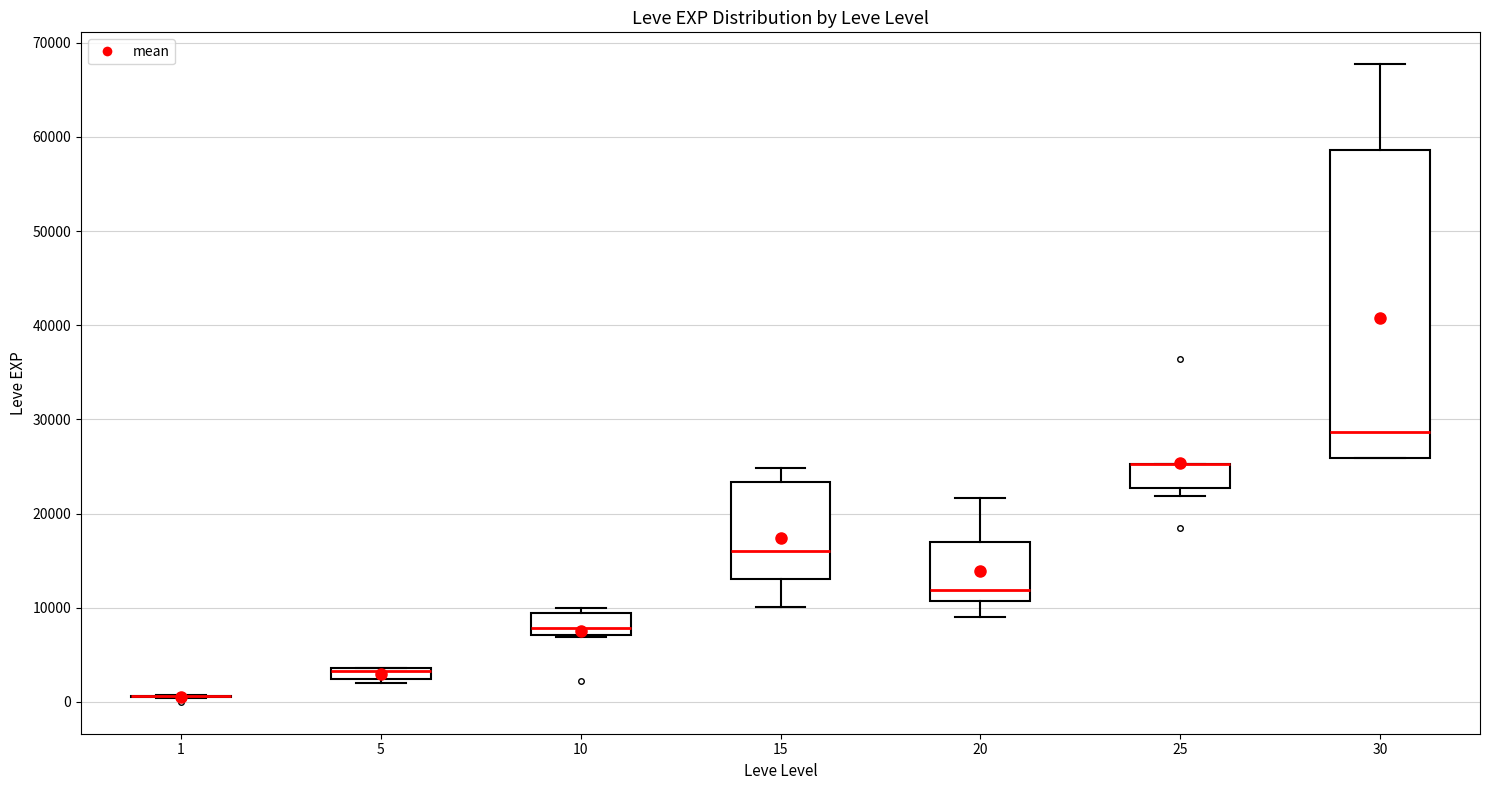

Where is the lower edge of the box at x = 5 on the y-axis? The values are not printed on the chart, so give them approximately, as read against the axis.

2000